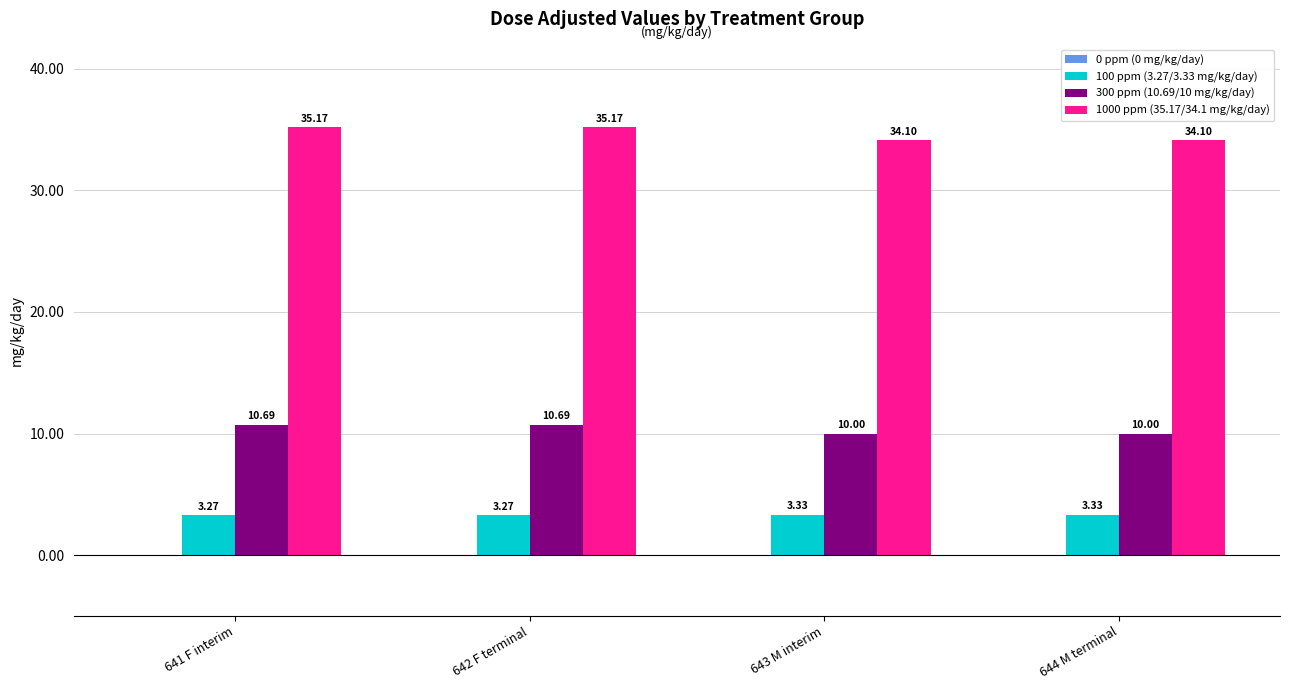

What is the difference between the highest and lowest values at 642 F terminal?

31.9